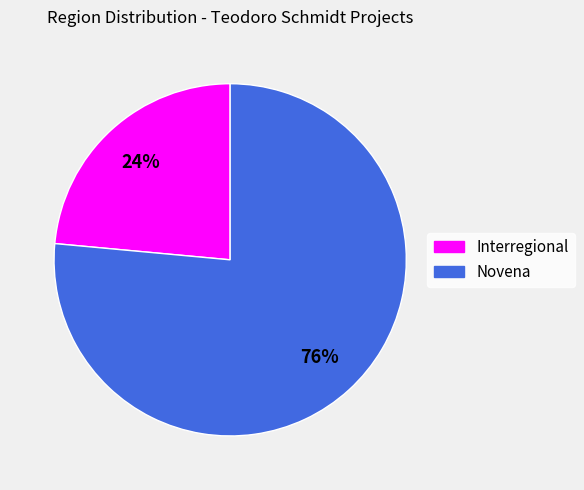

Is there any slice that represents more than half of the pie?

Yes